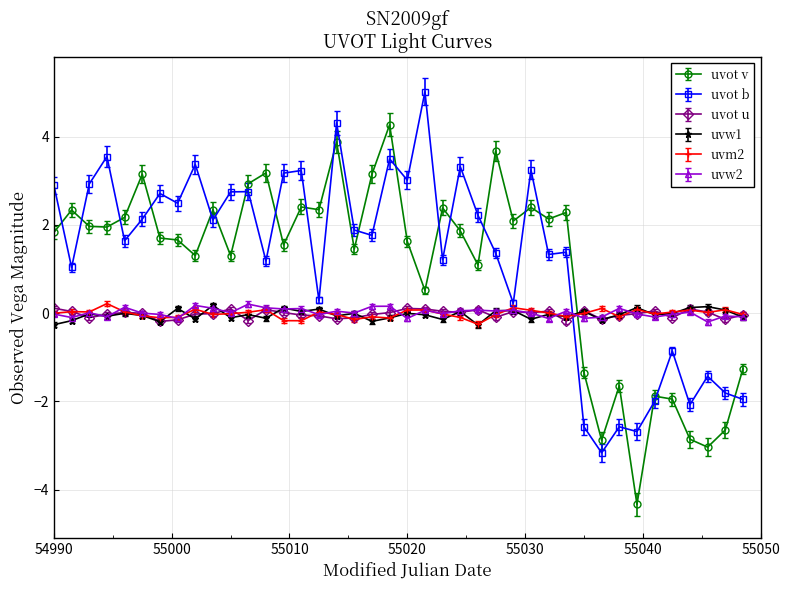

True or false: uvot u has more than 2 interior local peaks.

True